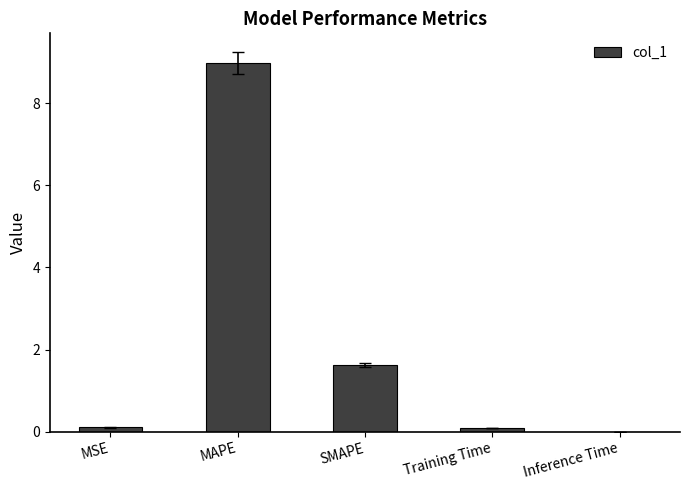

Which has a higher value, Training Time or MAPE?

MAPE